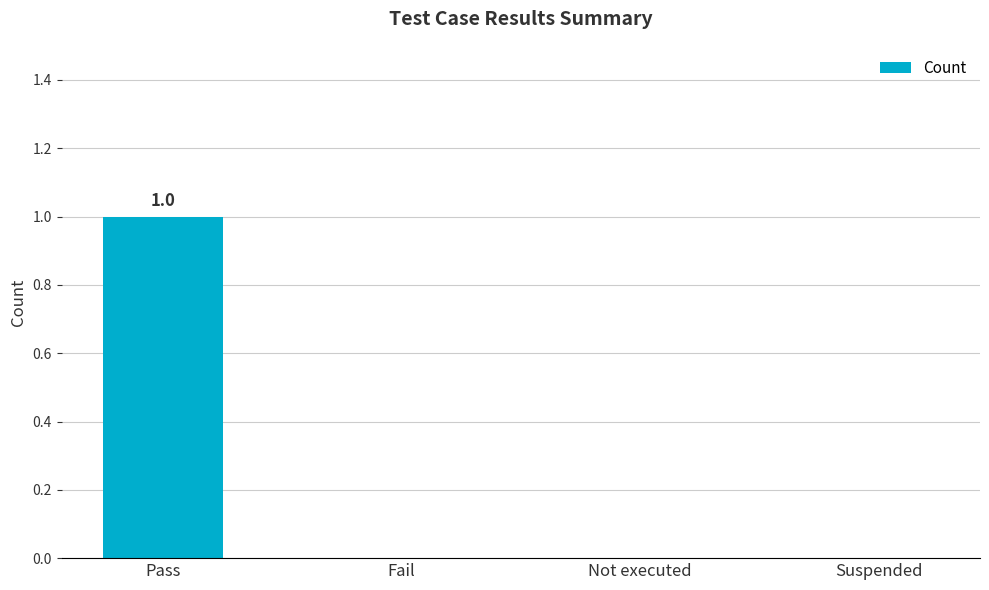

Between Pass and Fail, which is larger?

Pass